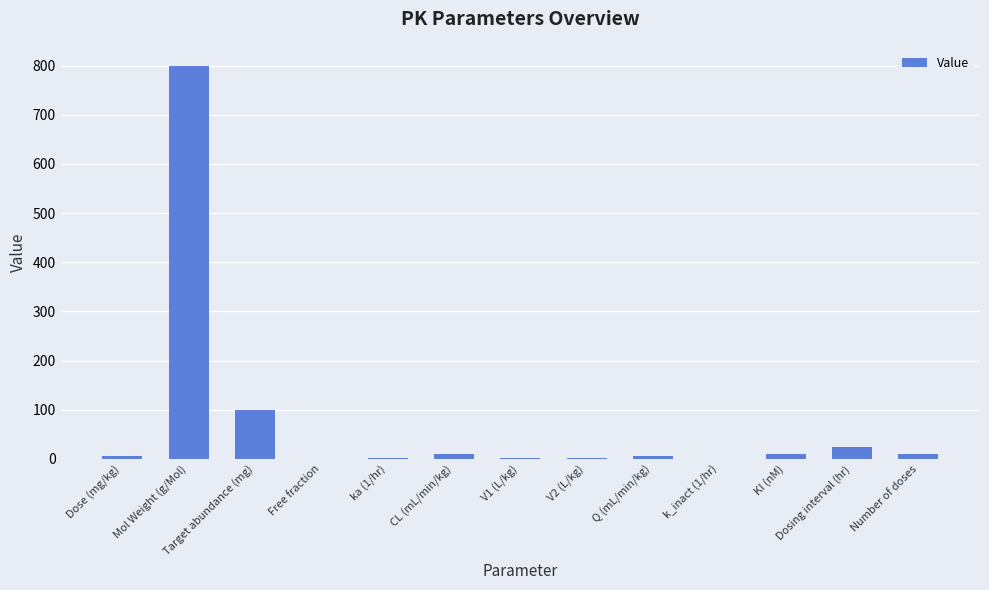

Which label corresponds to the largest value in the chart?

Mol Weight (g/Mol)